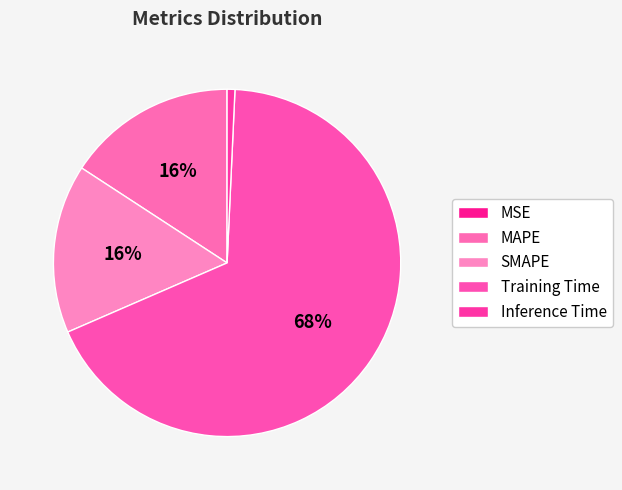

Which category accounts for the majority?

Training Time